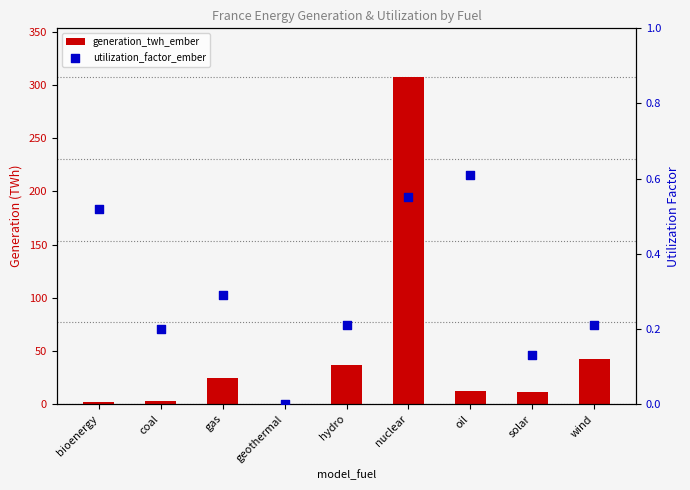

At which category is the sum across all series the highest?

nuclear